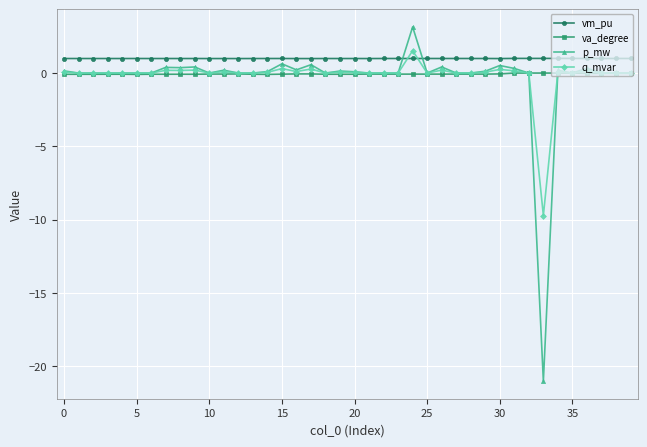

What is the smallest value displayed?

-21.0